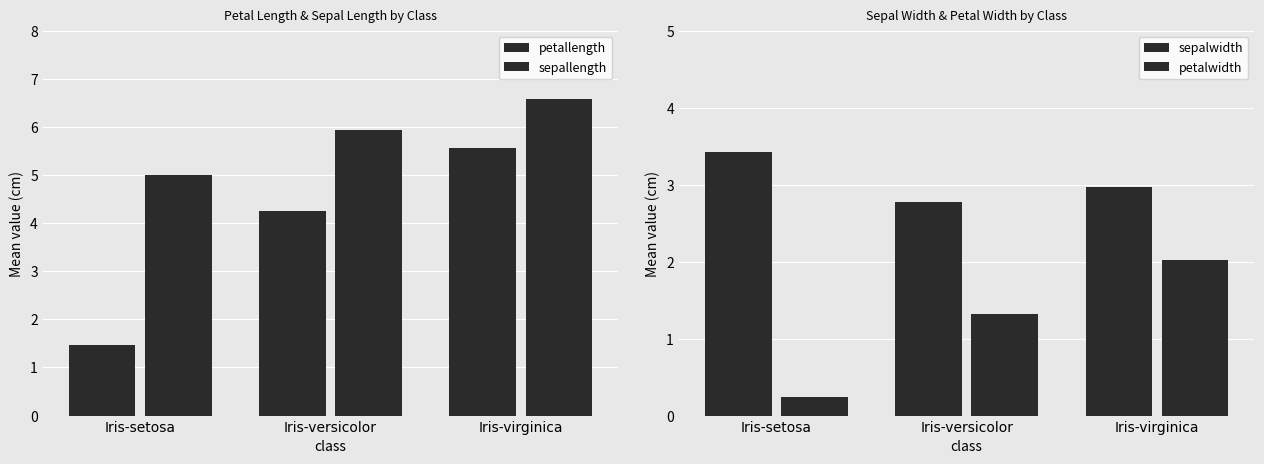

What is the spread (max minus min) of values at Iris-versicolor?

4.6